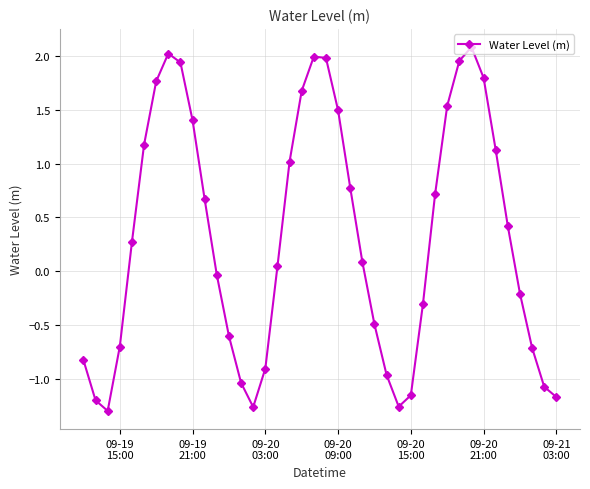

How many interior local valleys (lower than both neighbors) does the data have?

3